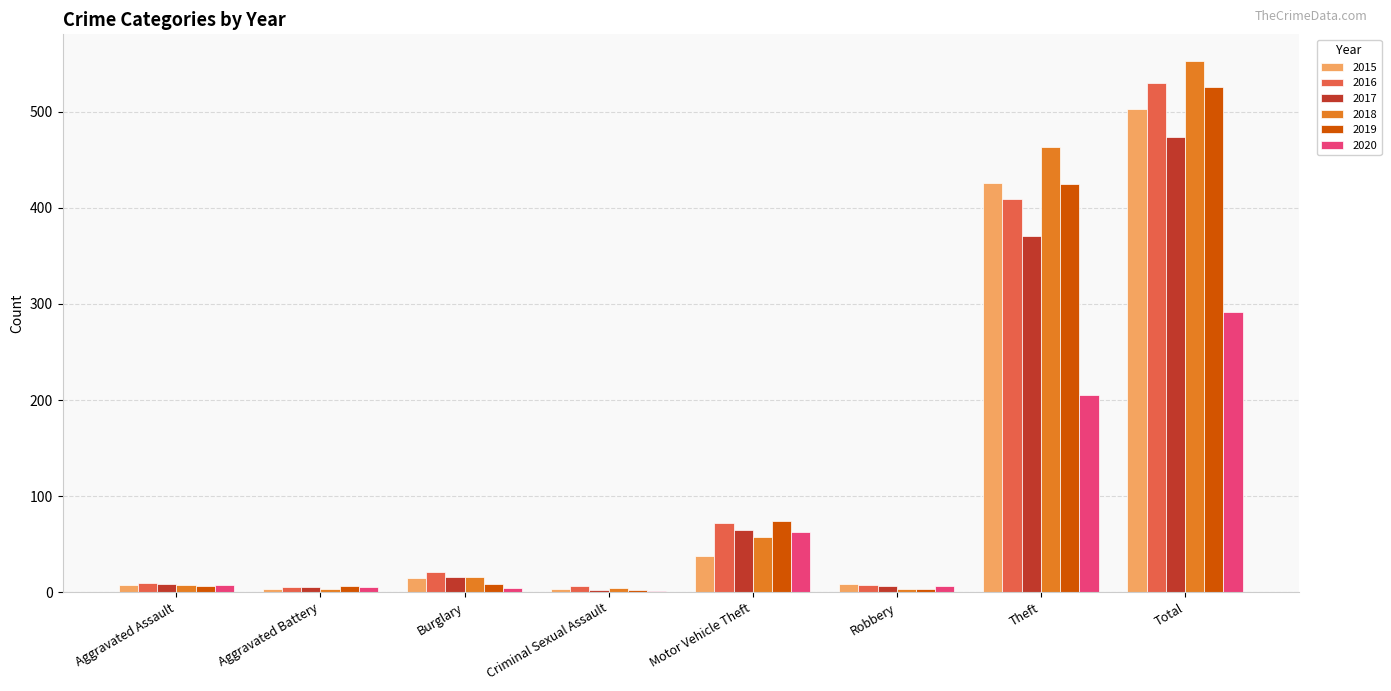

Is it true that 2017 equals 15 at Motor Vehicle Theft?

False